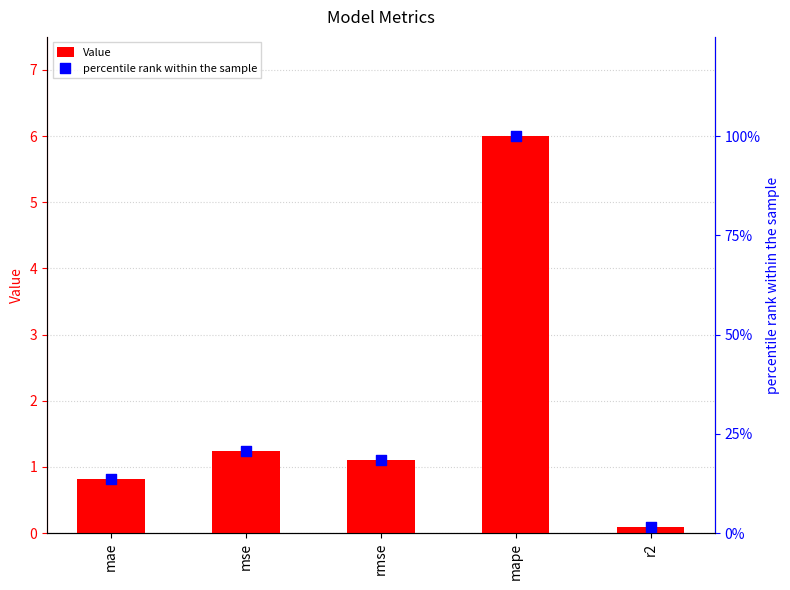

Which series has the largest total across all categories?

percentile rank within the sample